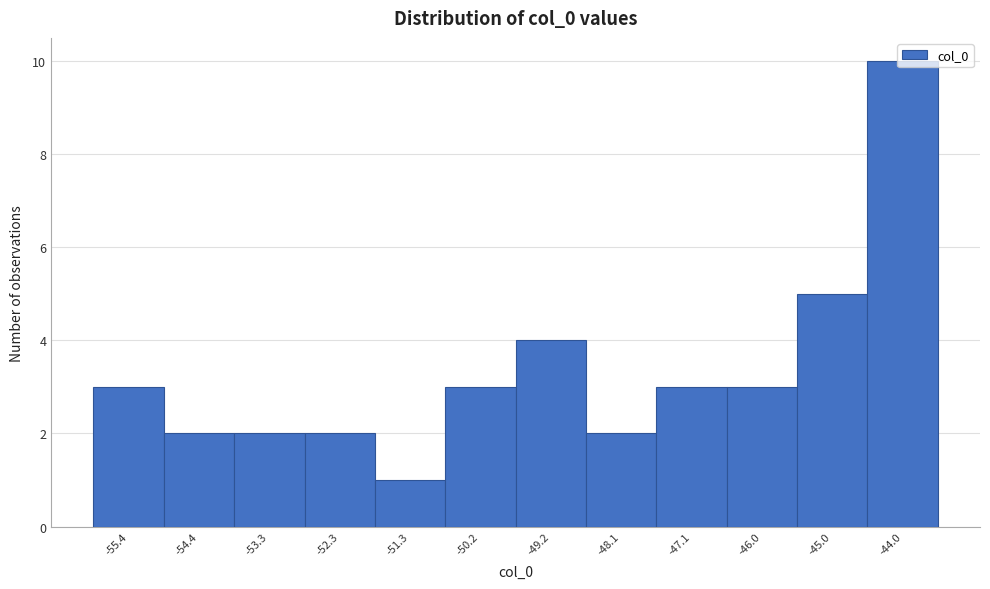

How tall is the bar that spans -46.6 to -45.6 on the x-axis? Neither the bar edges nor the heights are printed on the chart, so give them approximately, as read against the axes.

3